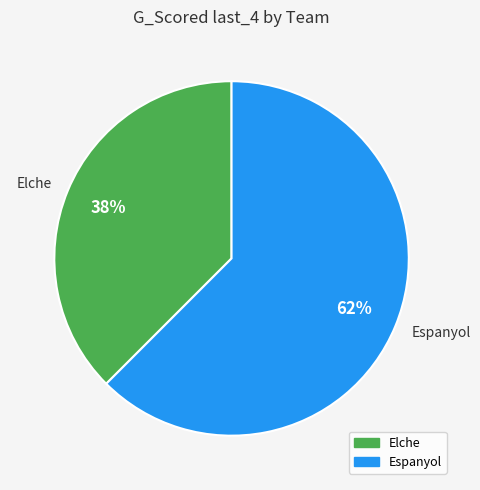

Combined, do Espanyol and Elche account for over 50%?

Yes